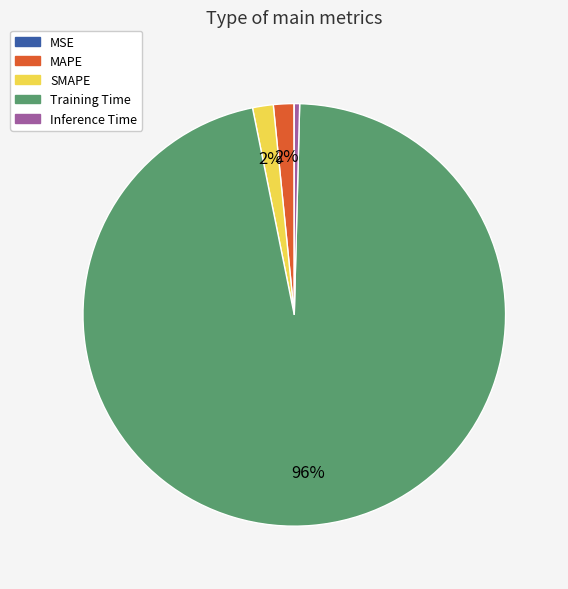

Do Training Time and SMAPE together represent more than half of the pie?

Yes